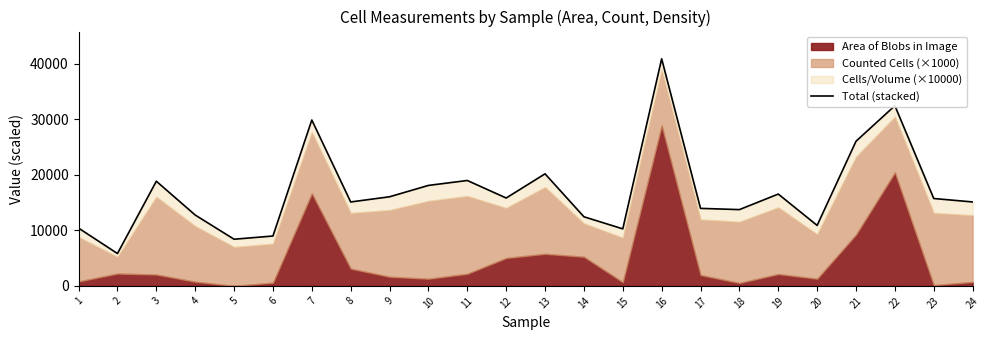

What is the value of the 4th point from the left?

12755.6